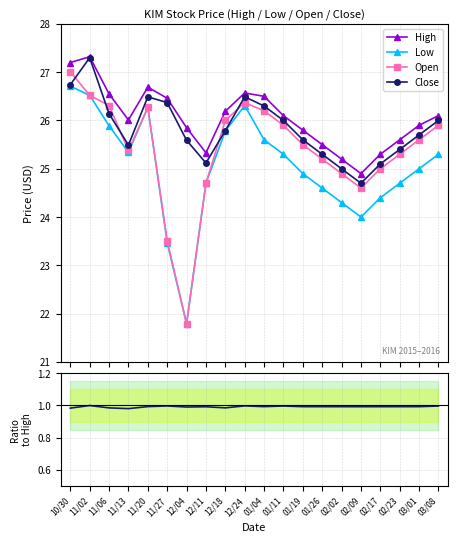

What position from the left is 01/04?

11